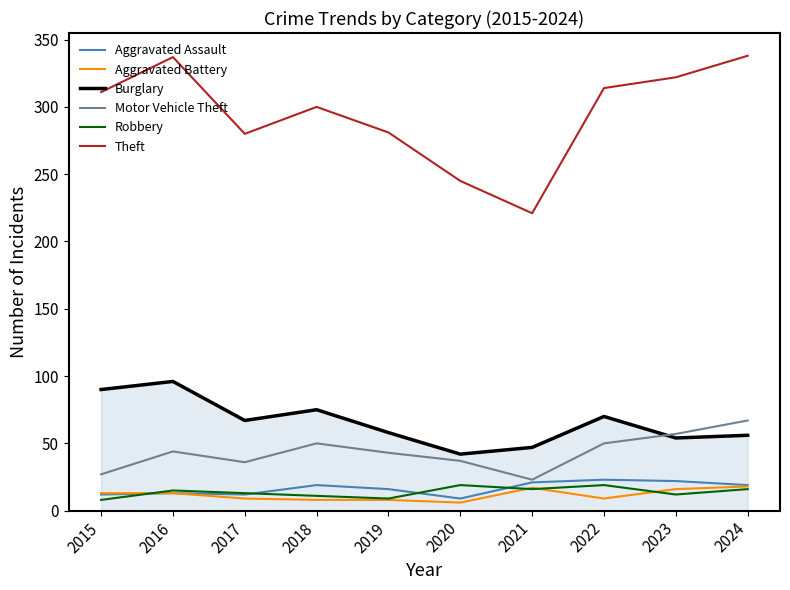

In Robbery, how many points are lower than both neighbors (excluding endpoints)?

3